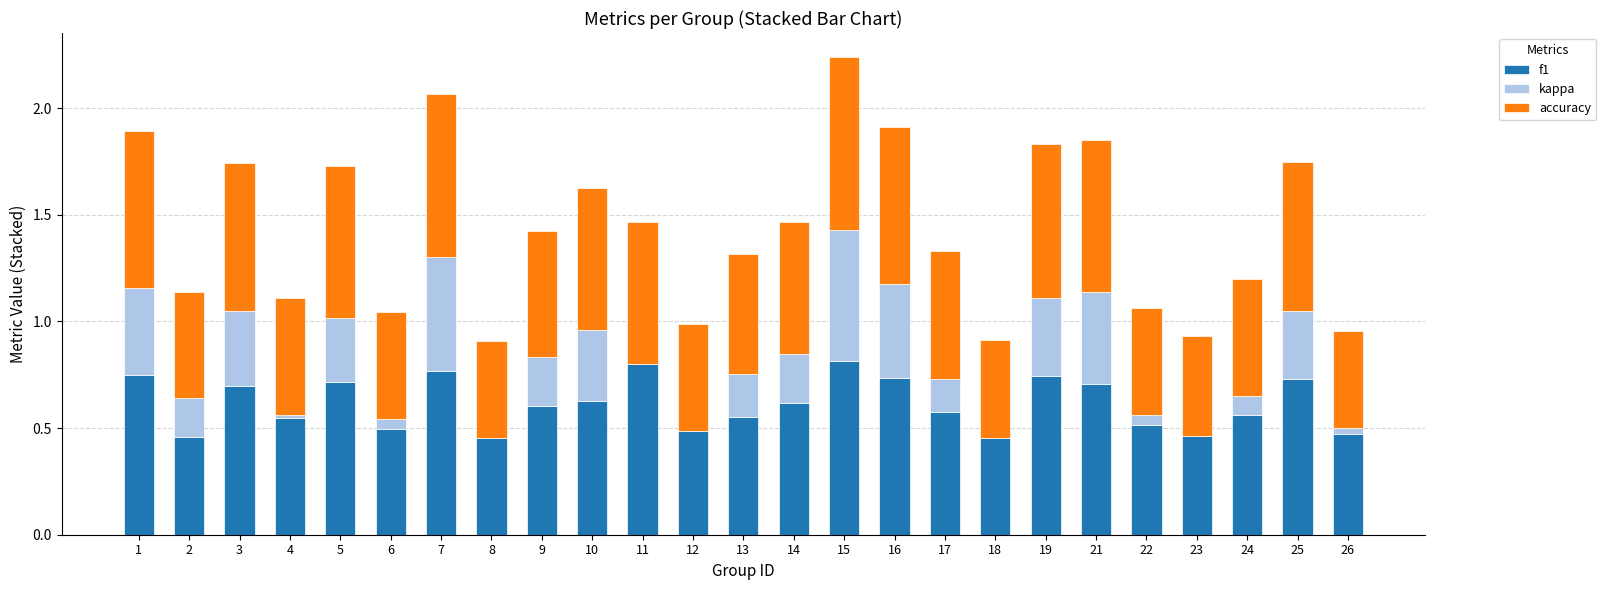

What is the sum of the f1 values at 25 and 18?

1.2